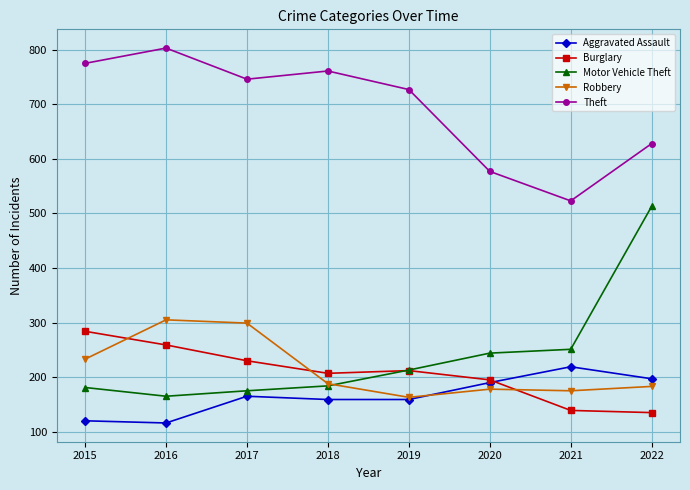

True or false: Burglary and Motor Vehicle Theft cross at least once.

True